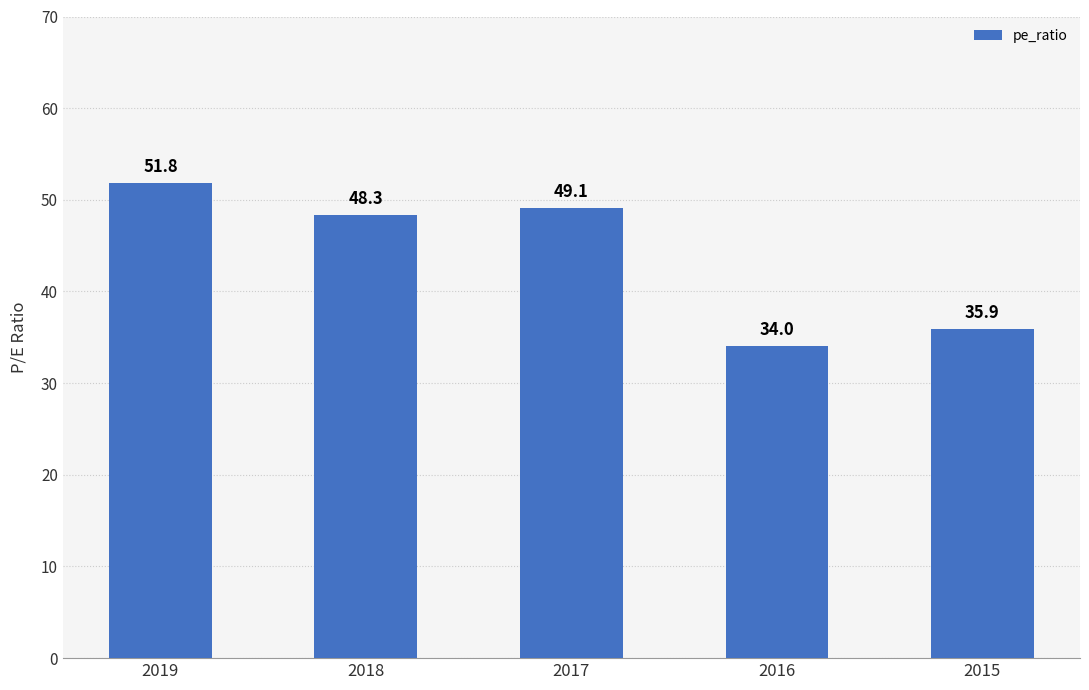

What is the value of the 5th bar from the left?

35.9